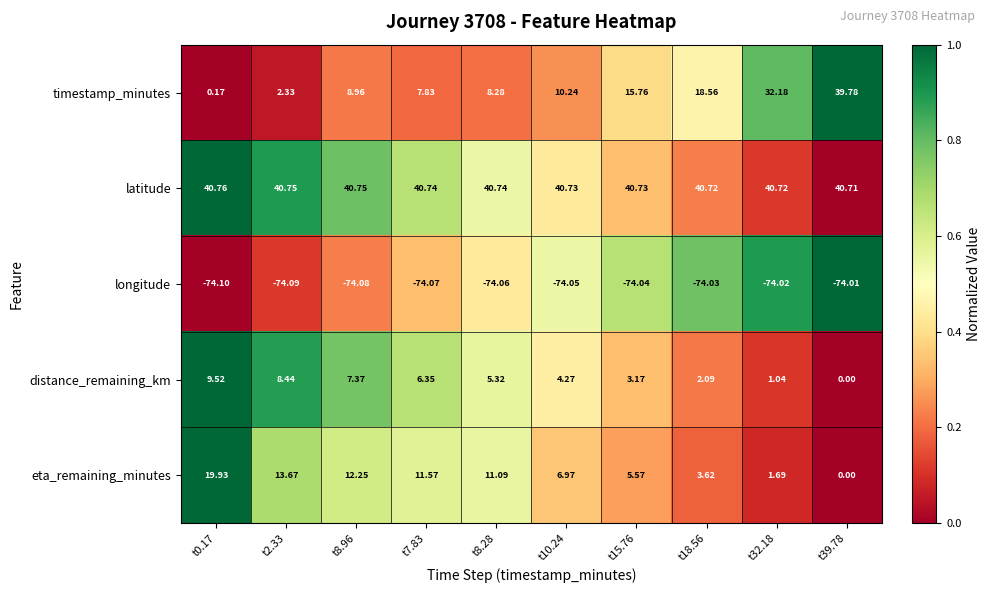

Rank the series by their maximum value, from highest to lowest.

latitude, timestamp_minutes, eta_remaining_minutes, distance_remaining_km, longitude